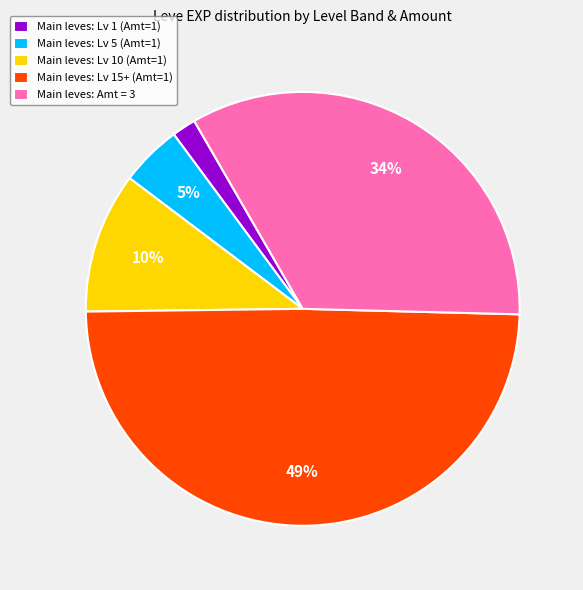

Does Main leves: Amt = 3 represent more than half of the total?

No